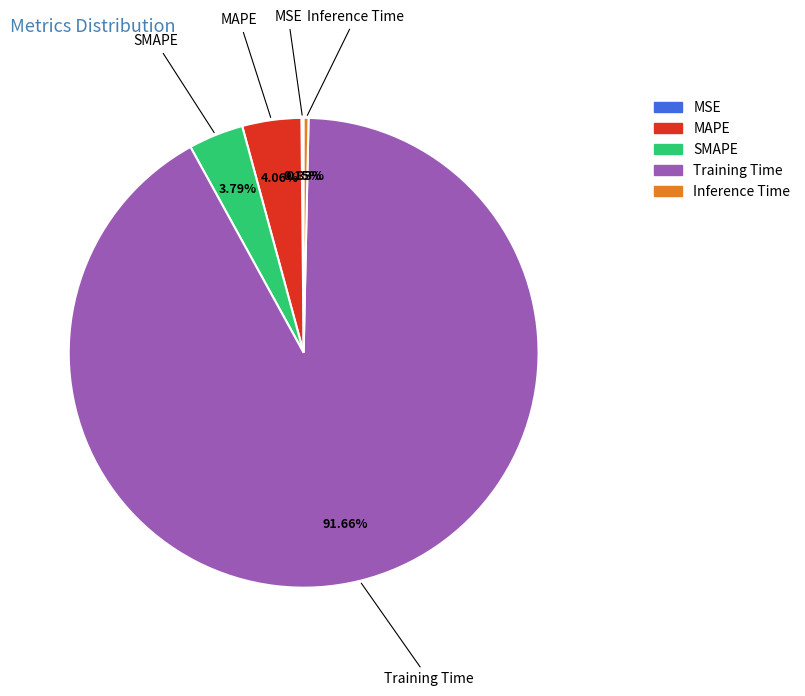

Do Training Time and SMAPE together represent more than half of the pie?

Yes